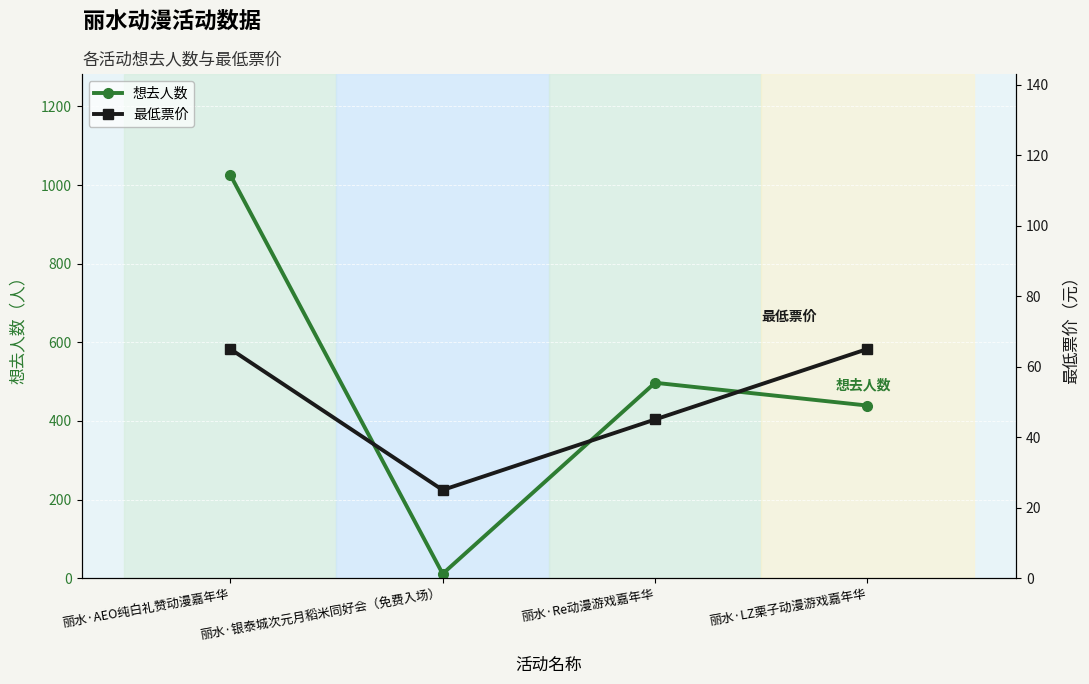

The 最低票价 series shows 65 at 丽水·AEO纯白礼赞动漫嘉年华. True or false?

True